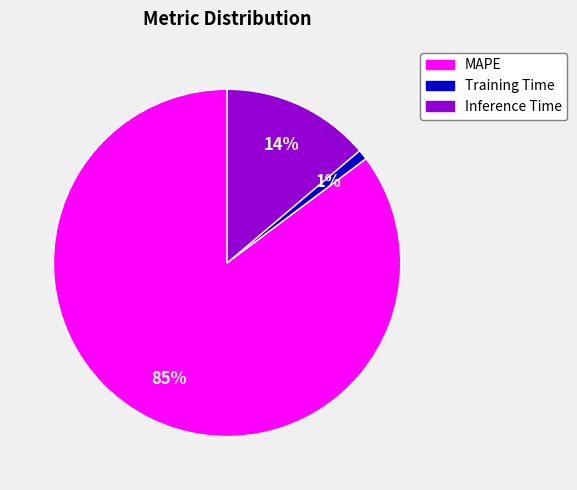

Is the sum of Inference Time and MAPE greater than half?

Yes